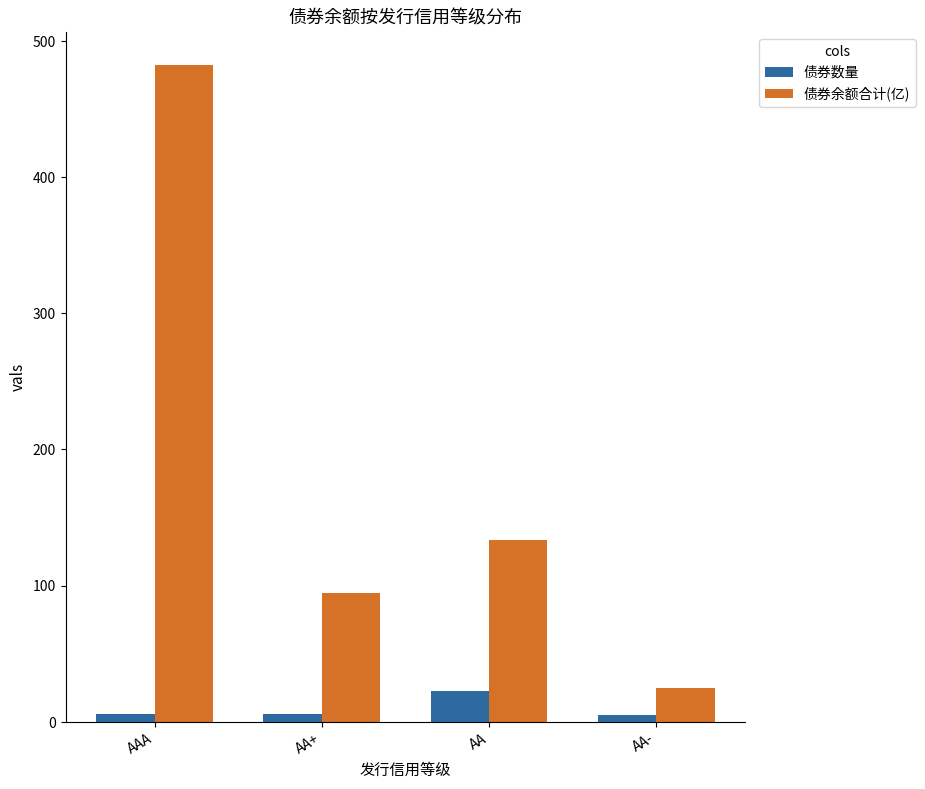

At which category does the chart reach its peak across all series?

AAA